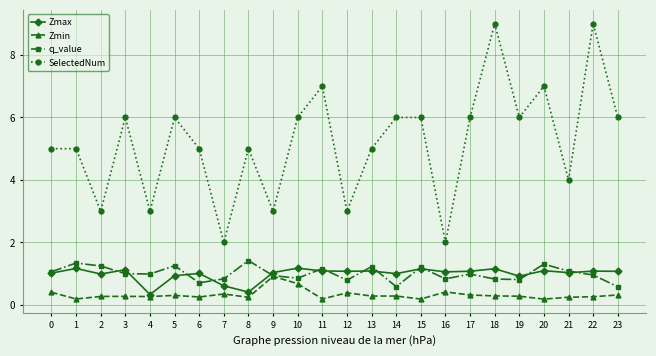

Which series has the widest spread of values?

SelectedNum